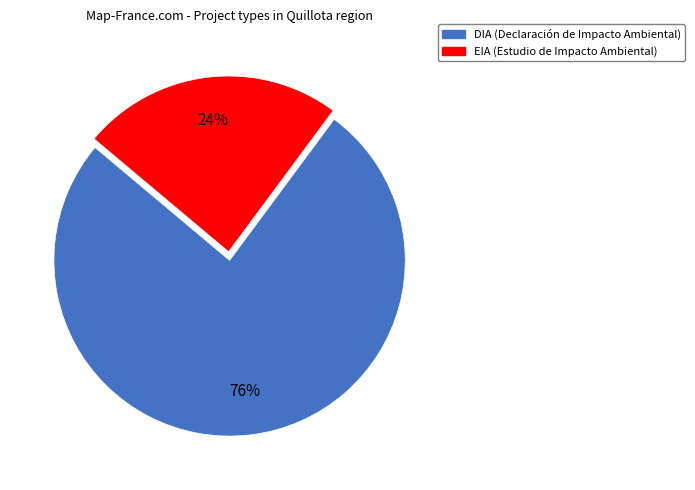

Combined, do EIA and DIA account for over 50%?

Yes